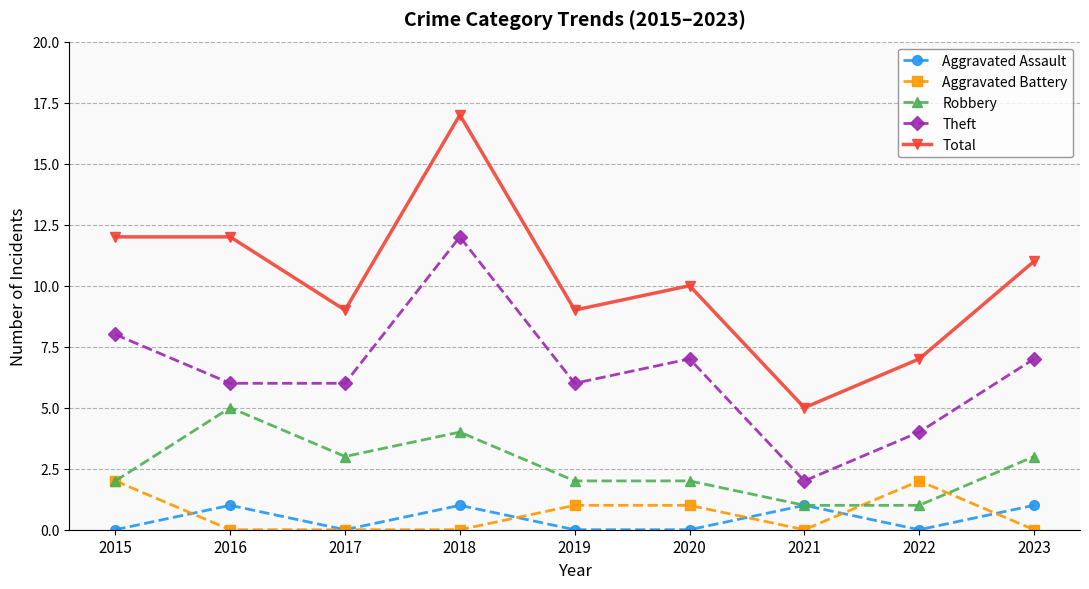

What is the greatest value displayed?

17